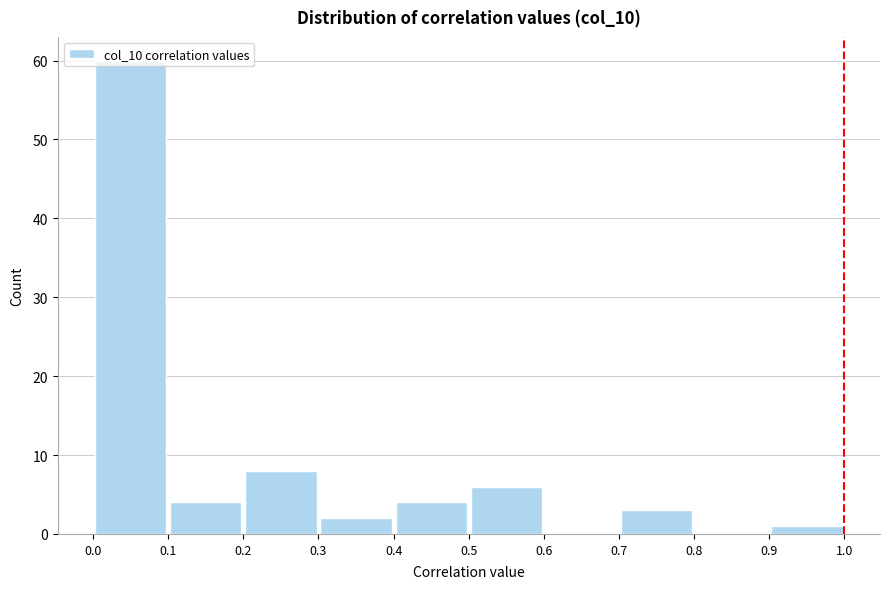

What is the height of the bar covering 0.9 to 1.0 on the x-axis? The values are not printed on the chart, so give them approximately, as read against the axis.

1